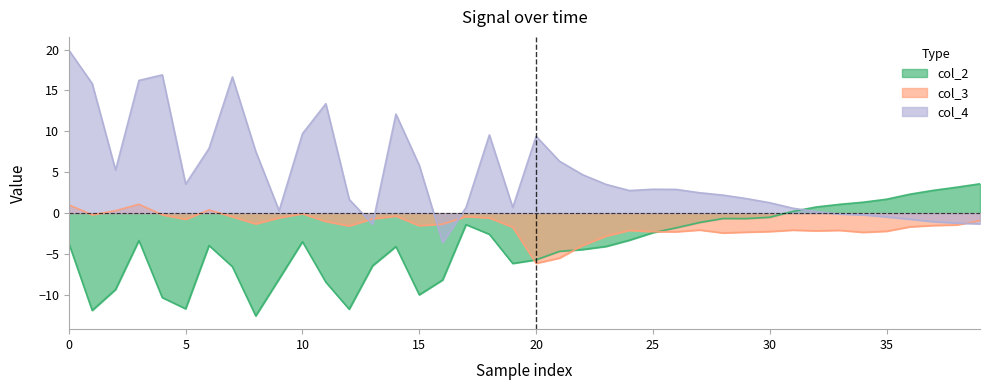

How many lines are shown in the chart?

3